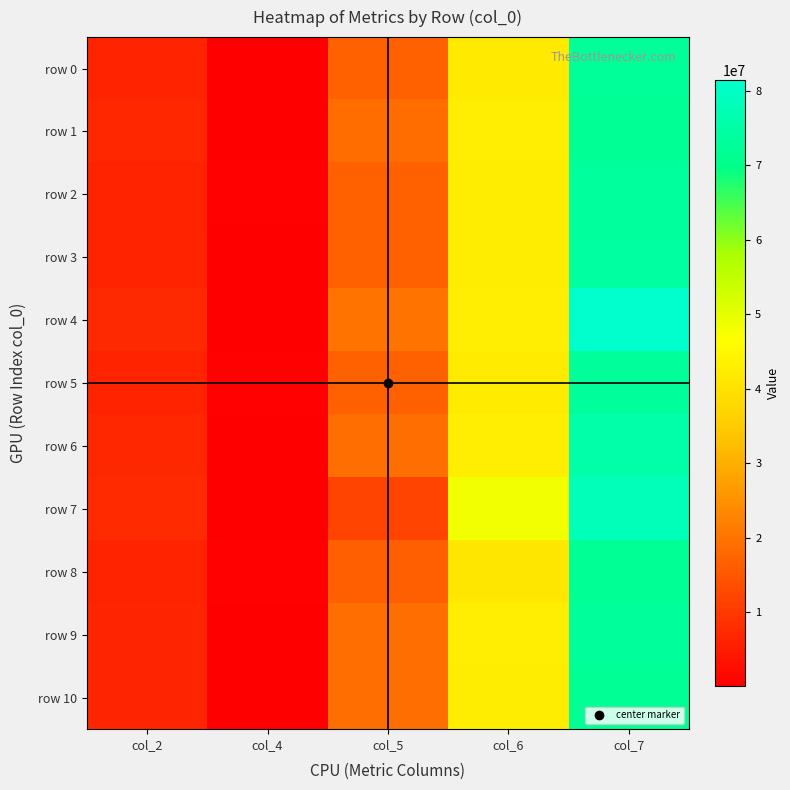

Reading right to left, what are all the values shown in this chart?

row 0: col_7=72679625	col_6=41876084	col_5=16655500	col_4=216292	col_2=6373833
row 1: col_7=72149542	col_6=42863667	col_5=18660917	col_4=126958	col_2=6949666
row 2: col_7=73294833	col_6=42621250	col_5=16763667	col_4=466667	col_2=6188958
row 3: col_7=73587042	col_6=42402041	col_5=16765709	col_4=310292	col_2=6372542
row 4: col_7=81417875	col_6=42872125	col_5=20114375	col_4=429417	col_2=7429958
row 5: col_7=72979500	col_6=42295083	col_5=16777250	col_4=452666	col_2=6190708
row 6: col_7=75281042	col_6=42830125	col_5=19166250	col_4=355375	col_2=6975041
row 7: col_7=78059000	col_6=48126584	col_5=11842500	col_4=135833	col_2=7527250
row 8: col_7=72074792	col_6=41395750	col_5=16399625	col_4=537459	col_2=6173750
row 9: col_7=73113291	col_6=42880500	col_5=19110792	col_4=134750	col_2=6739542
row 10: col_7=71856500	col_6=42474584	col_5=19073625	col_4=134208	col_2=6679125